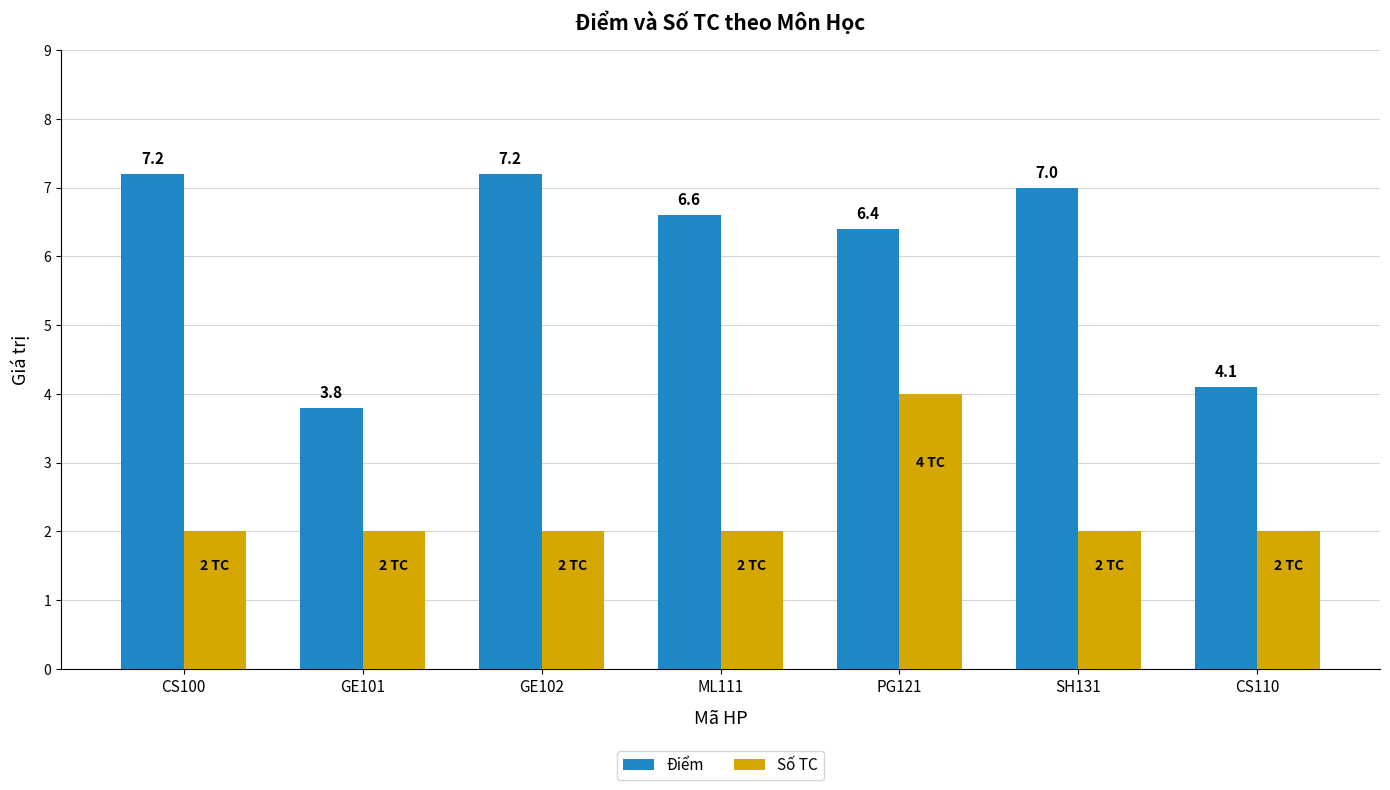

List the series in order of their peak value, lowest first.

Số TC, Điểm